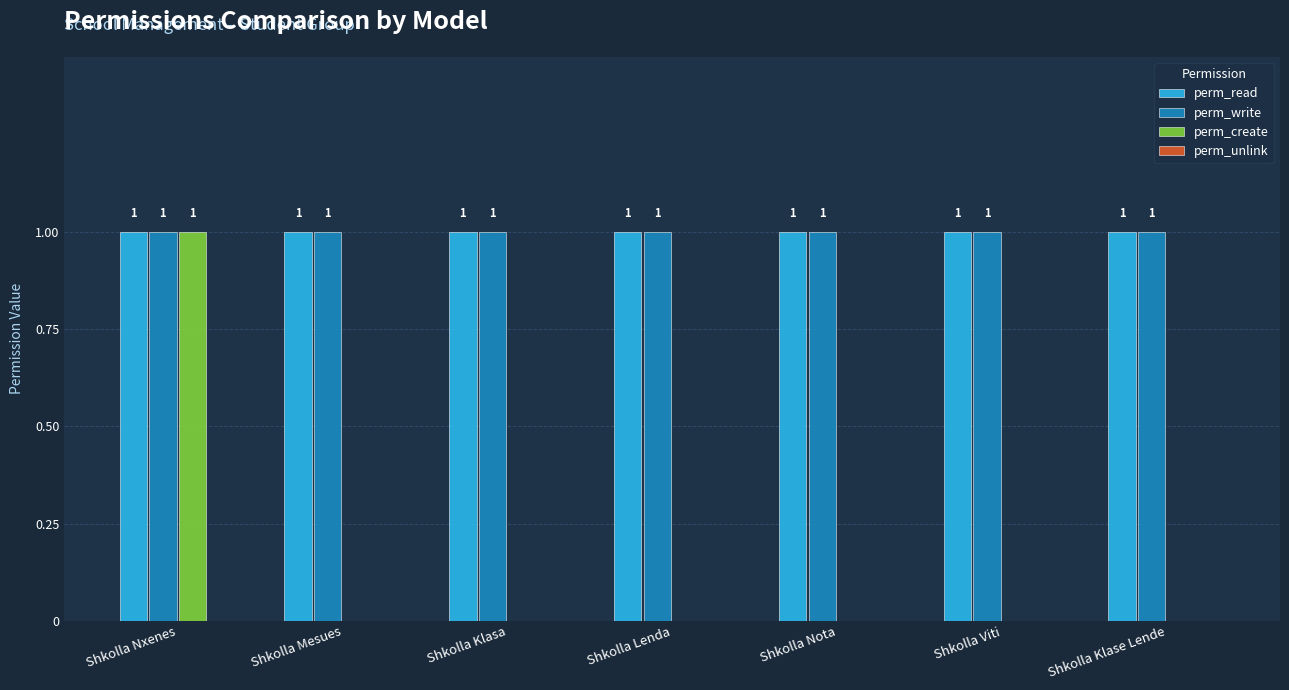

How many perm_create values are between 0 and 1?

7